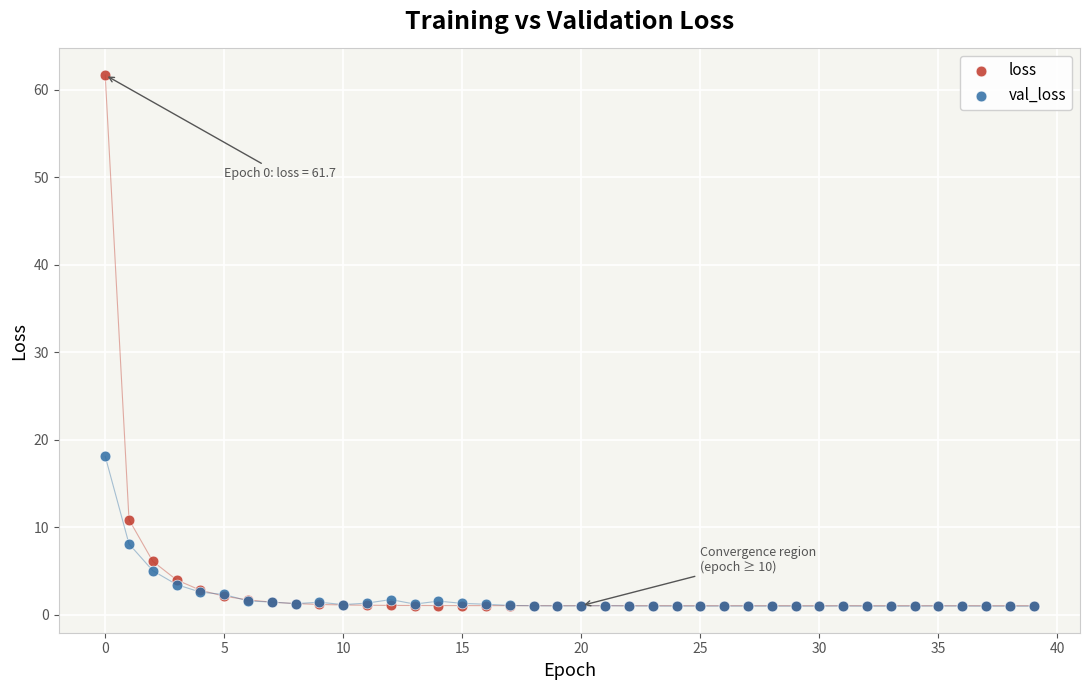

In the loss series, what Y value is closest to 31?

10.9